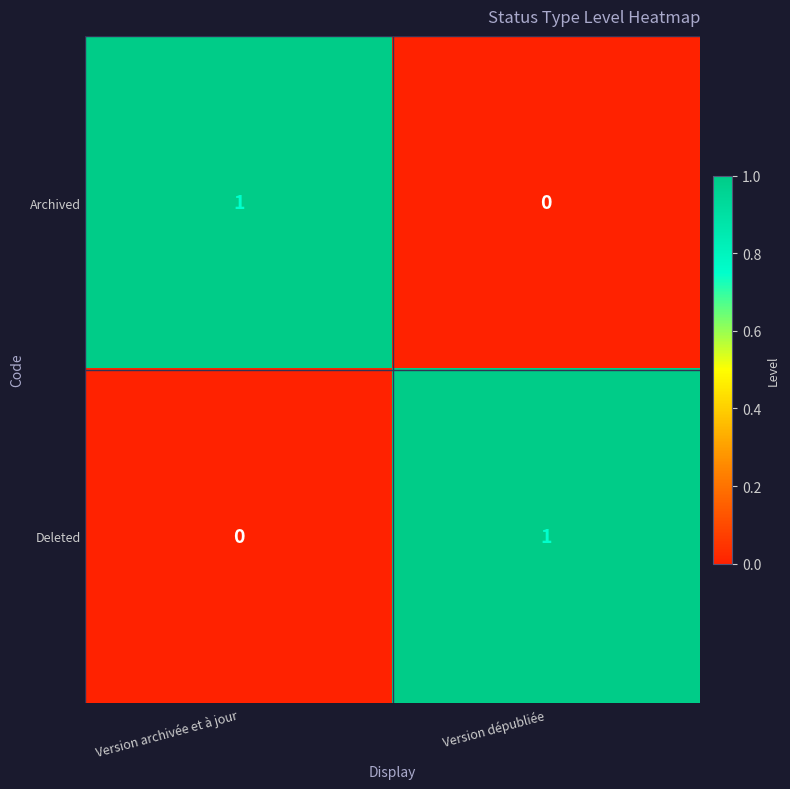

Rank the series at Version archivée et à jour from highest to lowest value.

Archived, Deleted